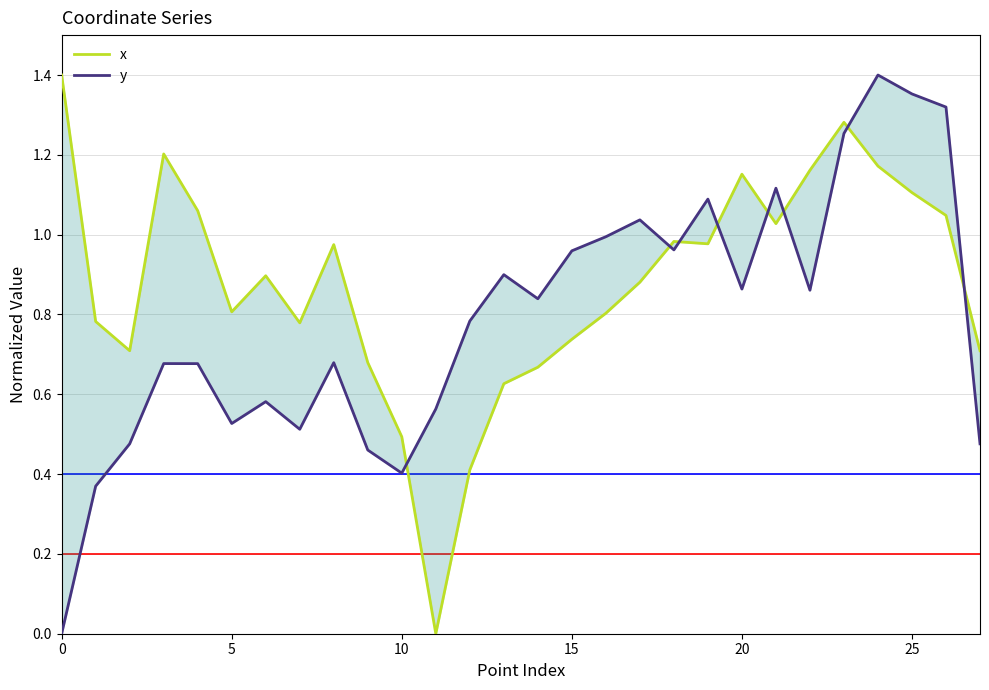

What is the average value of the x series?

0.9